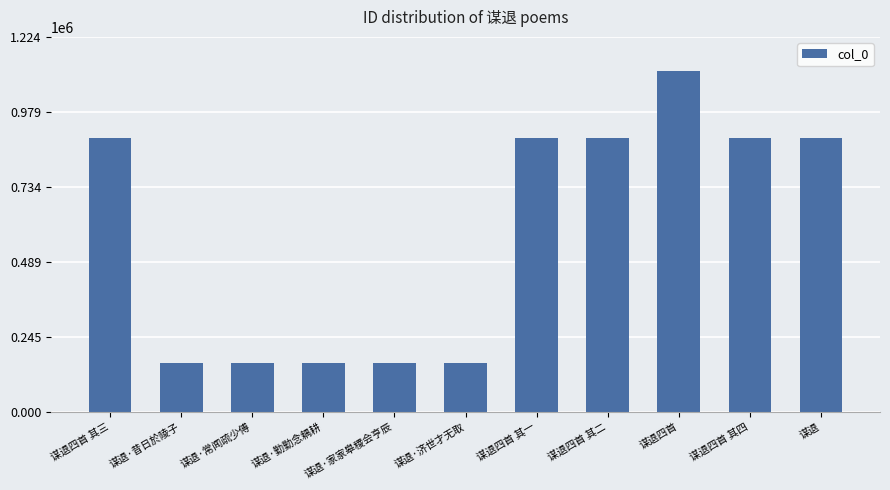

What is the sum of the values at 谋退 and 谋退·常闻疏少傅?

1053458